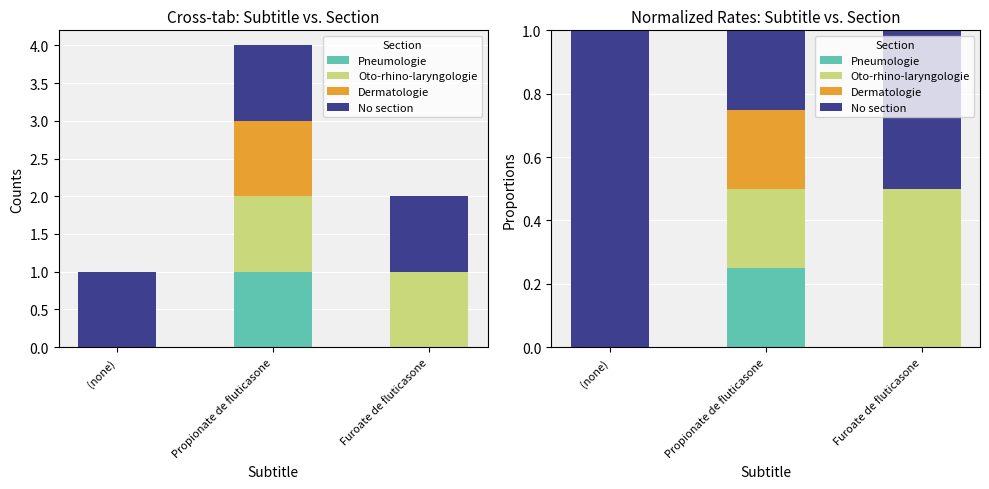

At which category is the sum across all series the highest?

(none)